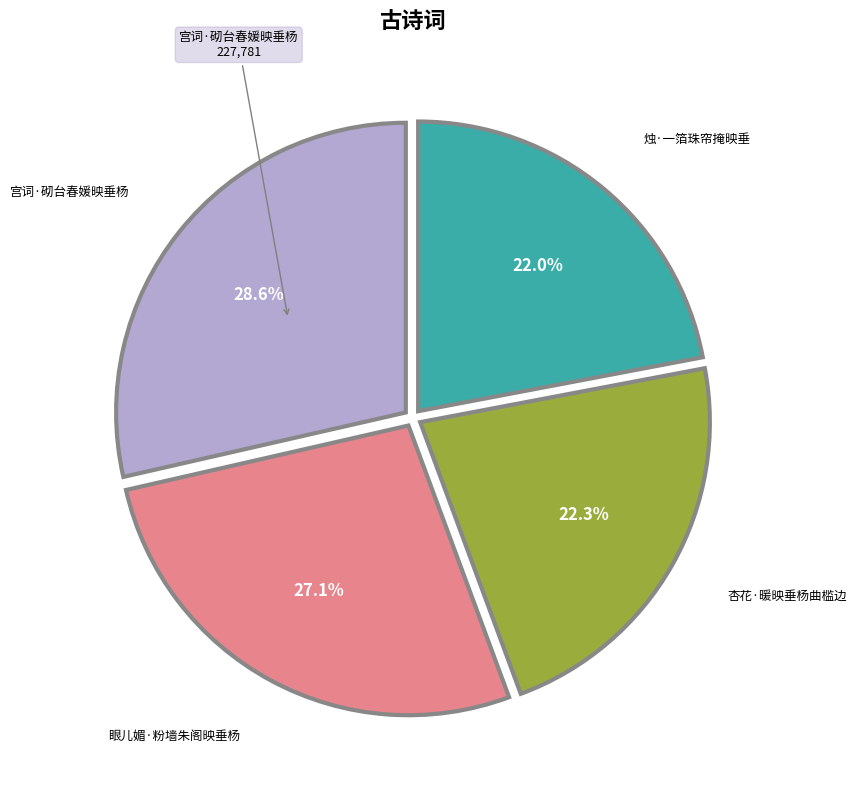

What portion of the pie excludes 烛·一箔珠帘掩映垂?

78.0%